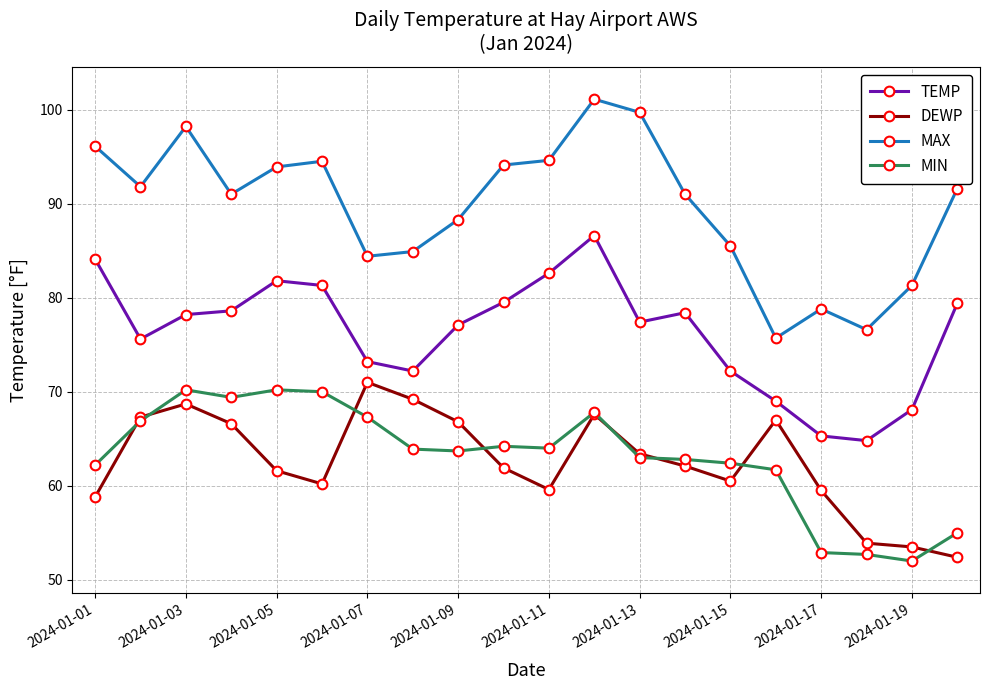

What is the value of the MIN point at the 14th from the left?

62.8